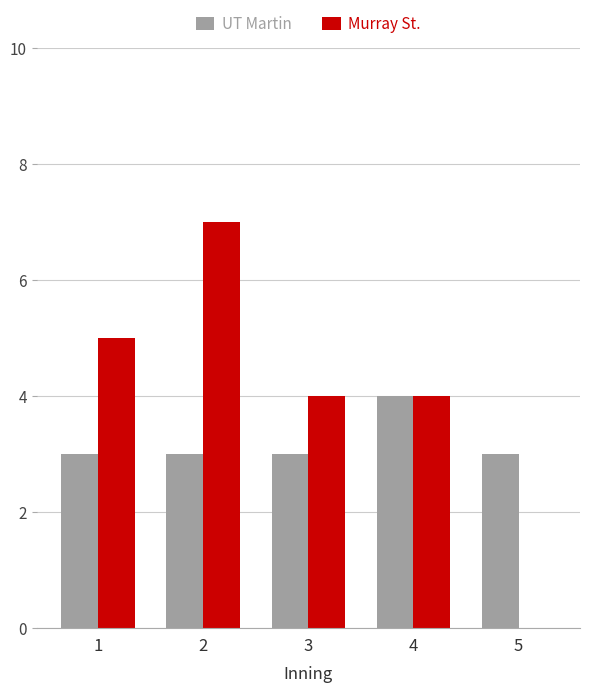

Reading right to left, extract all data points from this chart.

UT Martin: 3	4	3	3	3
Murray St.: 0	4	4	7	5